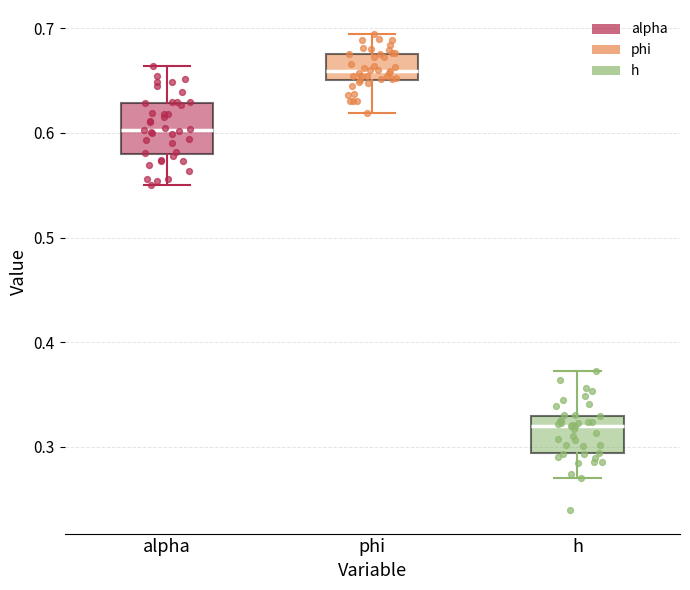

Comparing the boxes themselves (not the whiskers), which one is the tallest?

alpha